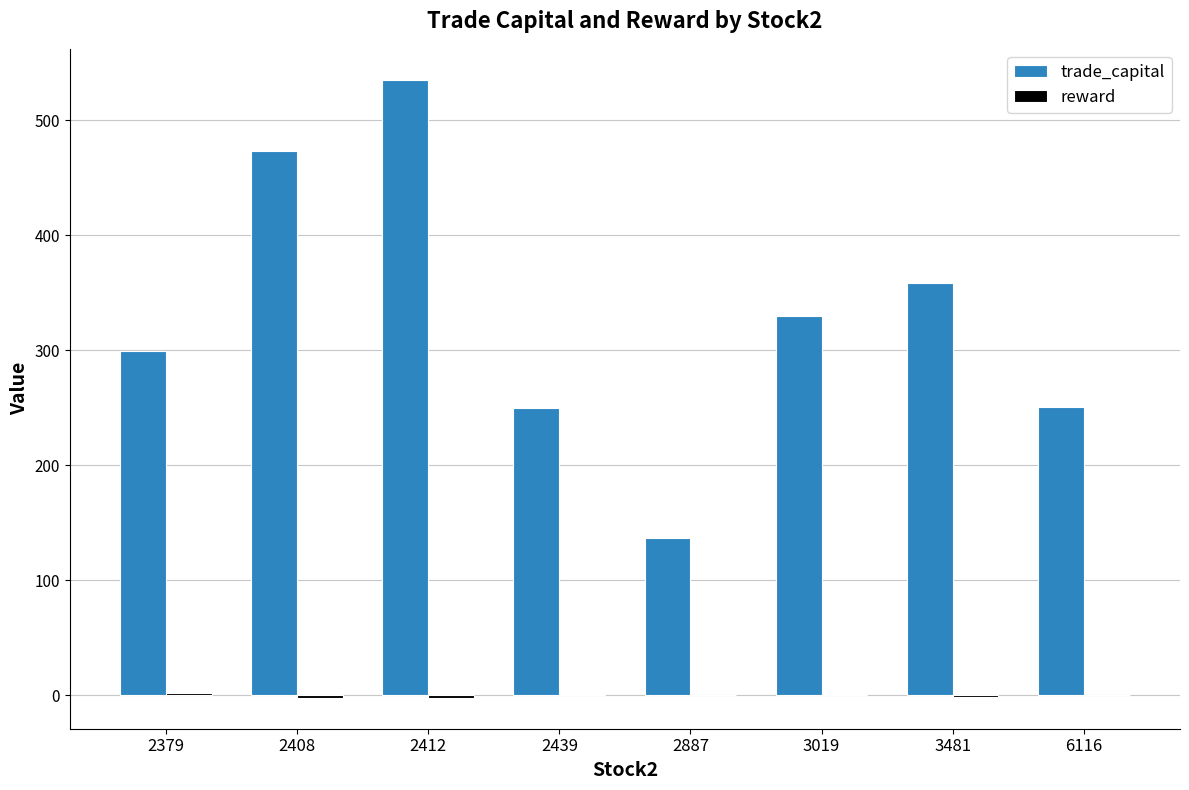

Is it true that trade_capital equals 299.9 at 2379?

True